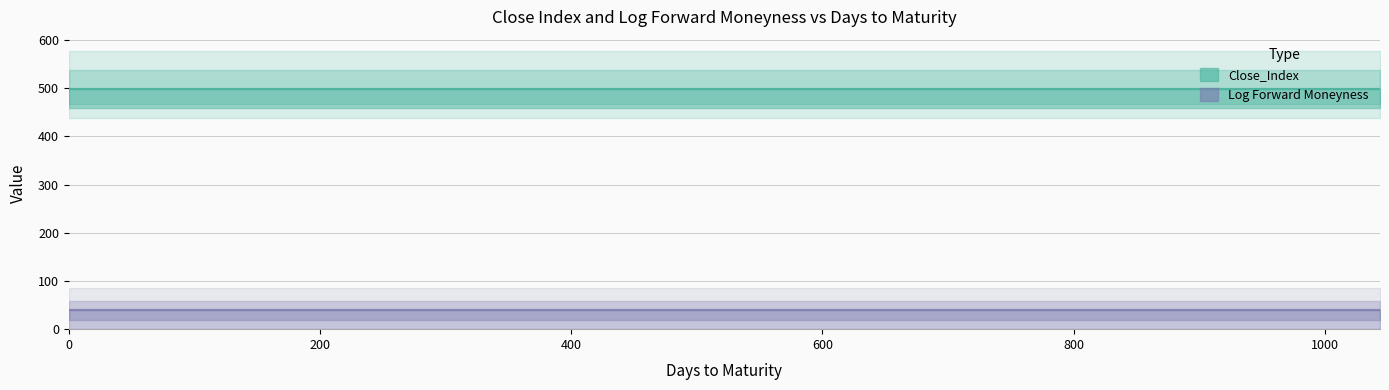

What is the sum of all Log Forward Moneyness values?

7.0